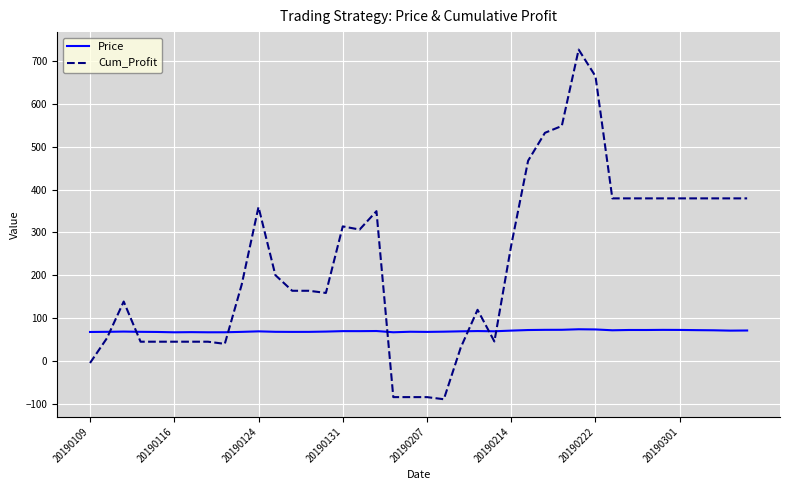

List the series in order of their overall mean, lowest first.

Price, Cum_Profit